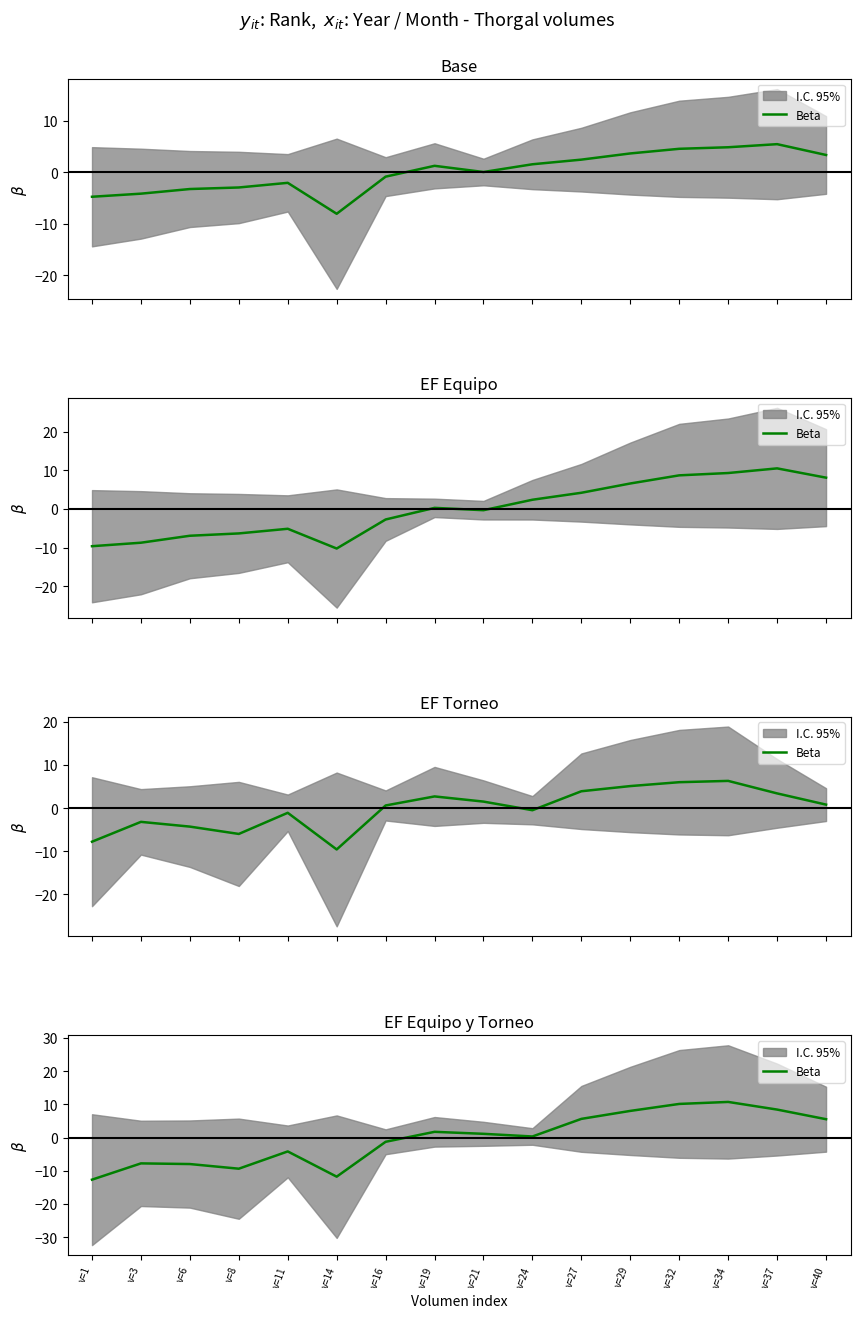

Which category has the lowest value across all series?

v=1